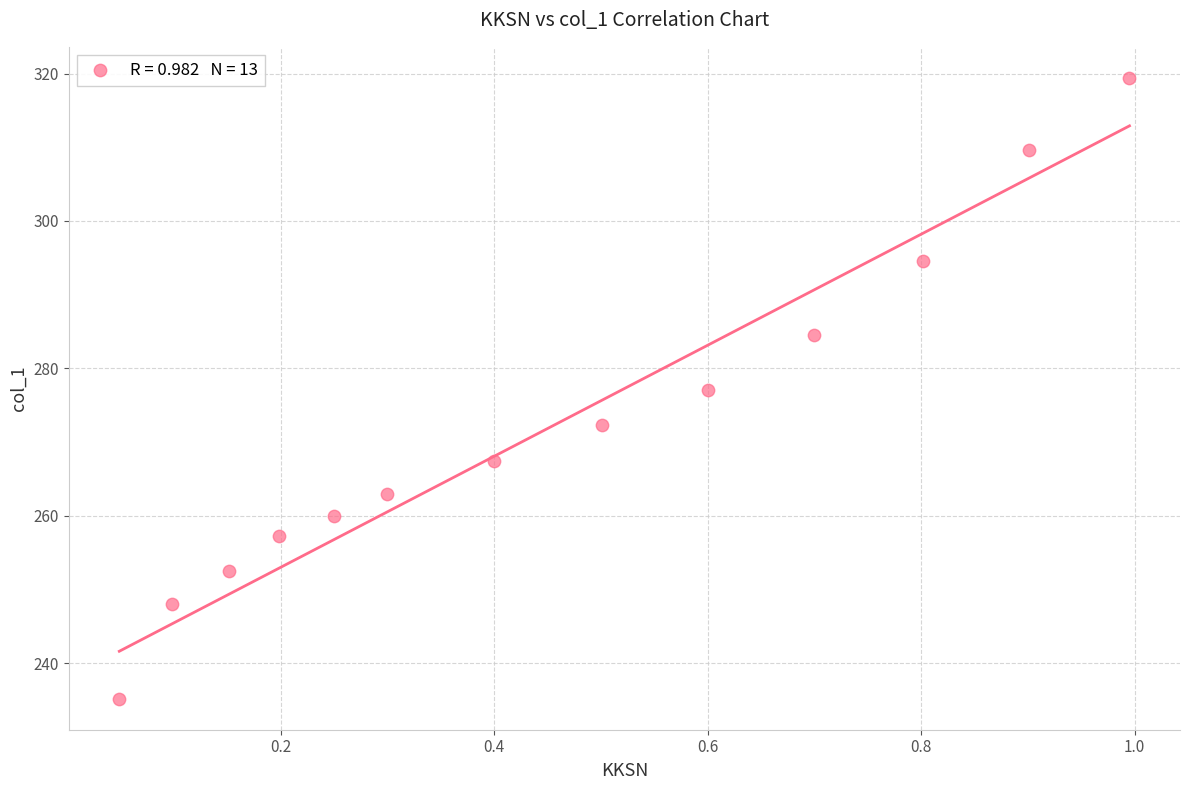

What is the range of X values (max minus min)?

0.9